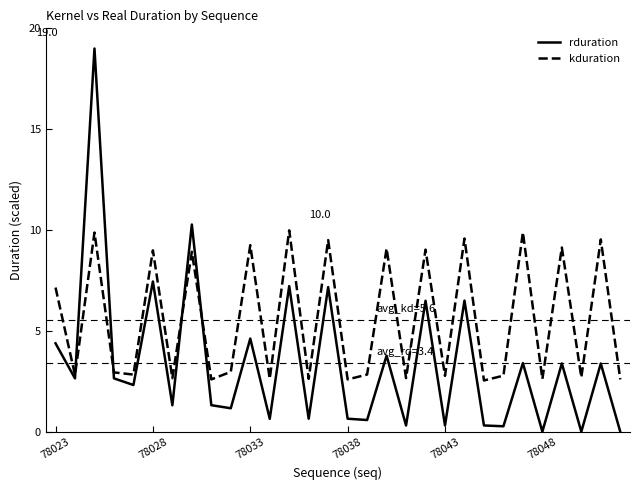

What is the maximum value shown in the chart?

19.0